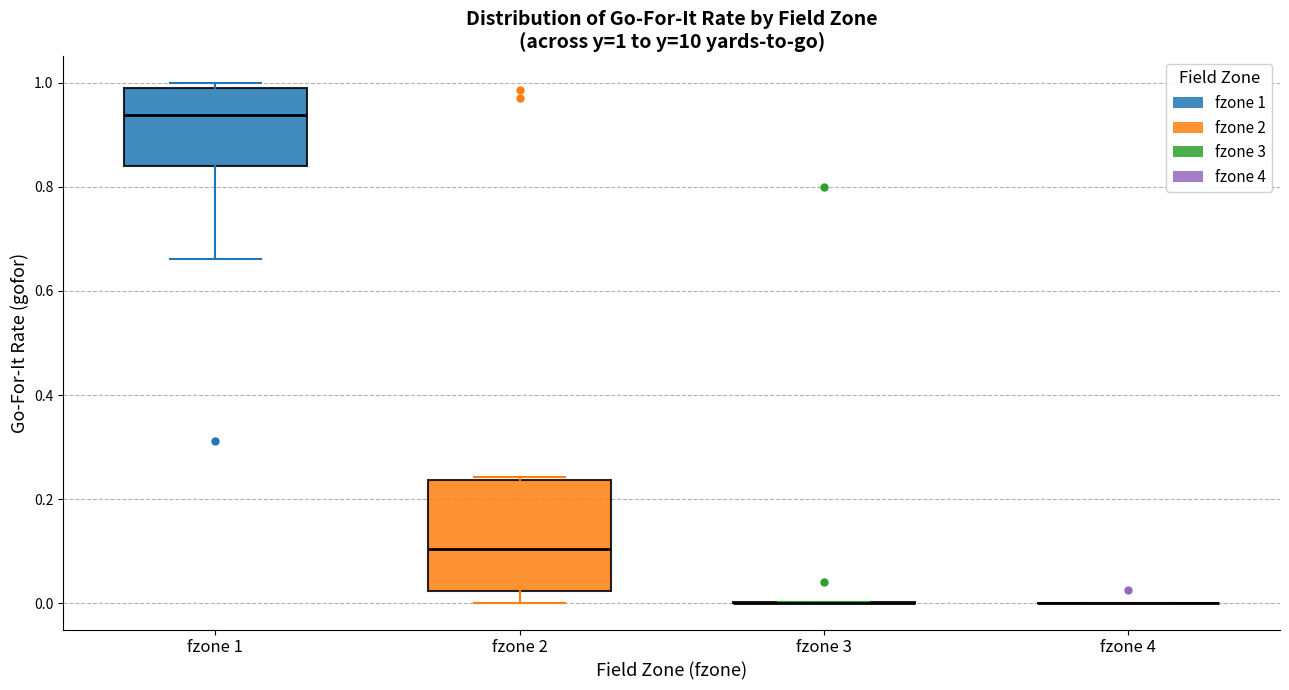

Which box is the tallest, from its lower edge to its upper edge?

fzone 2